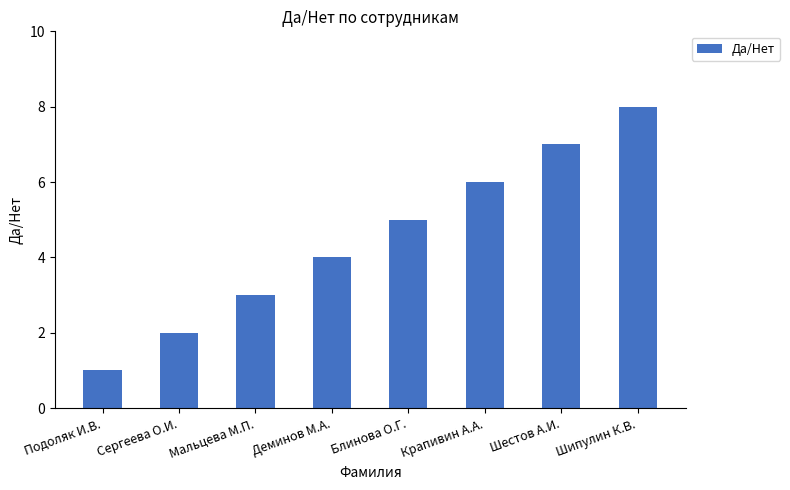

What is the maximum value shown in the chart?

8